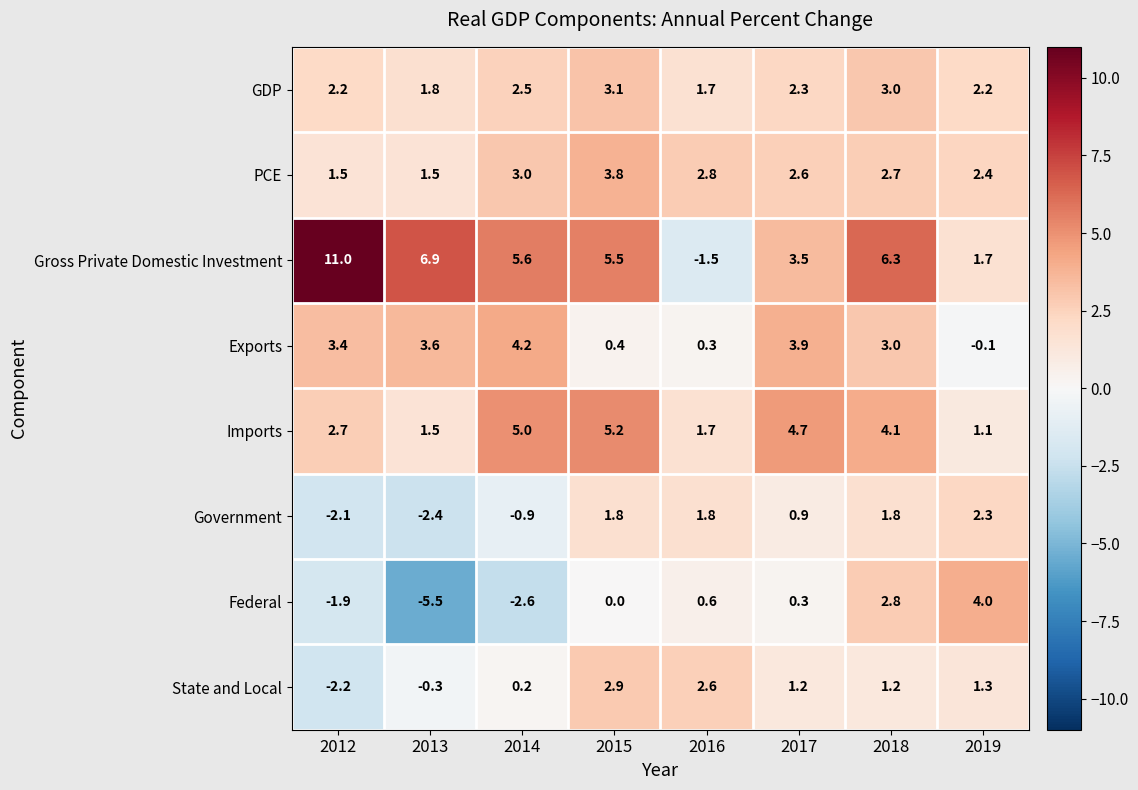

Which label corresponds to the largest value in the chart?

2012